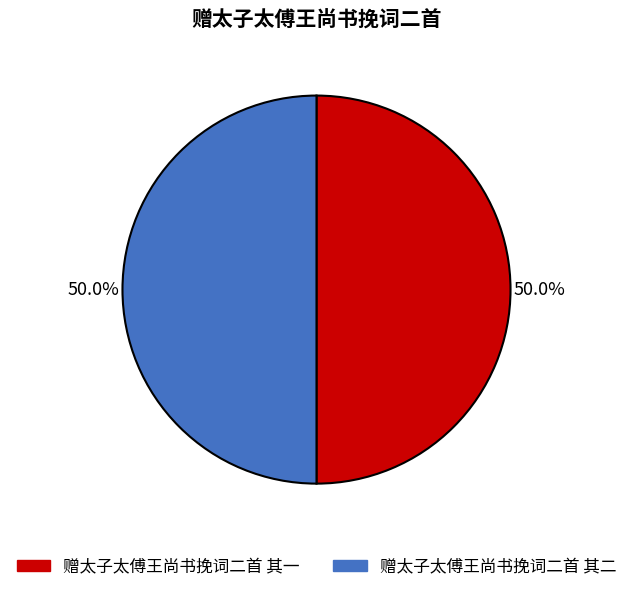

How many slices are in this pie chart?

2